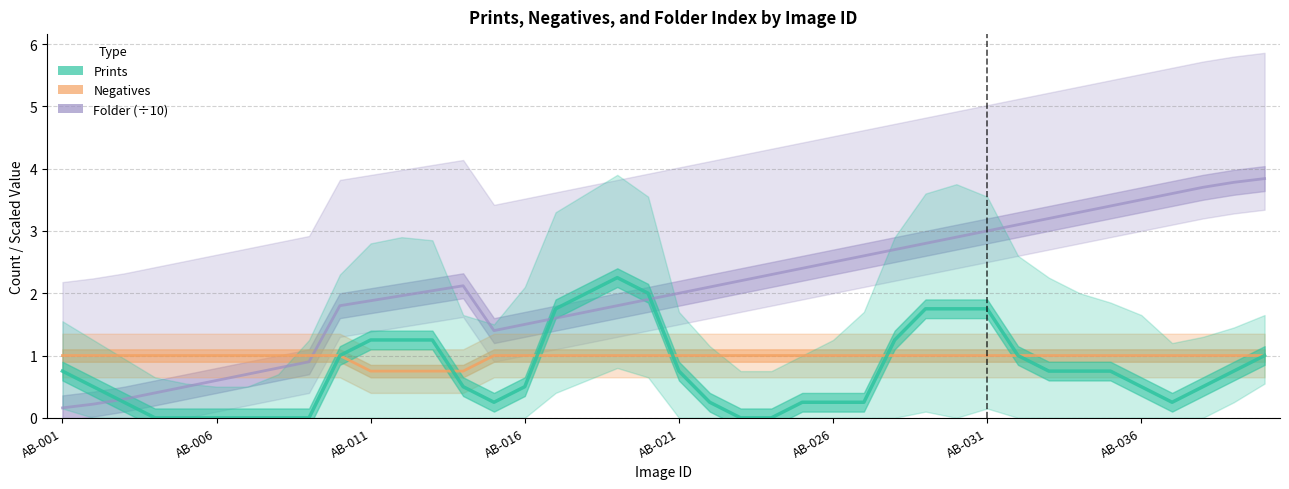

What is the average value of the Prints series?

0.8